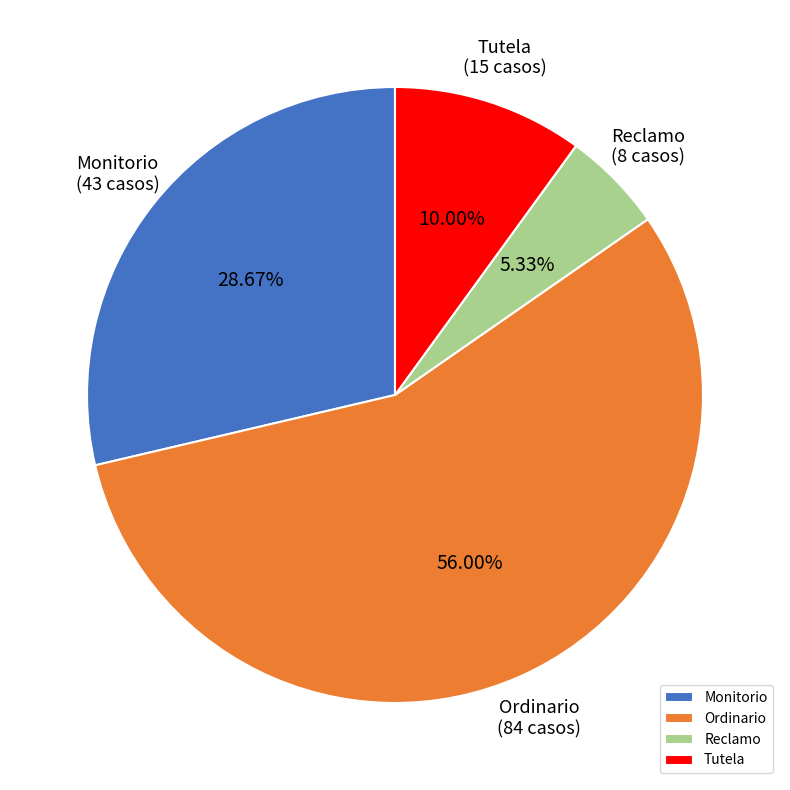

To the nearest percent, what is the difference between the Ordinario and Monitorio slice percentages?

27%